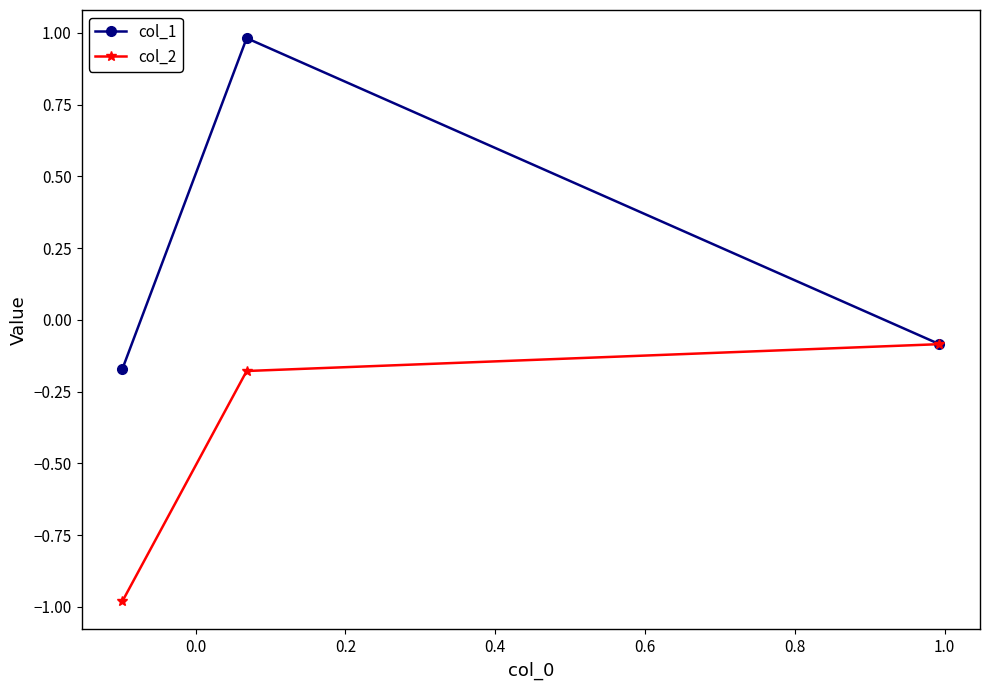

What is the value of the col_1 point at the 3rd from the left?

-0.1